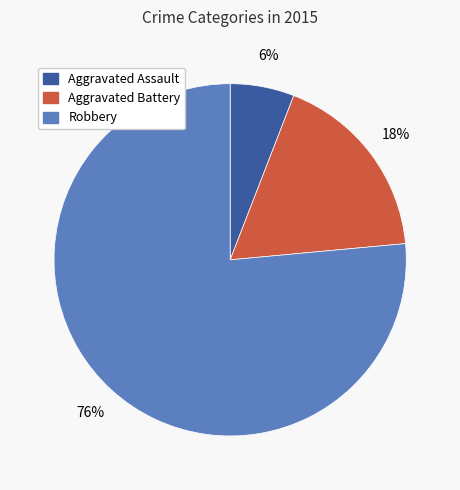

To the nearest percent, what is the average slice percentage?

33%